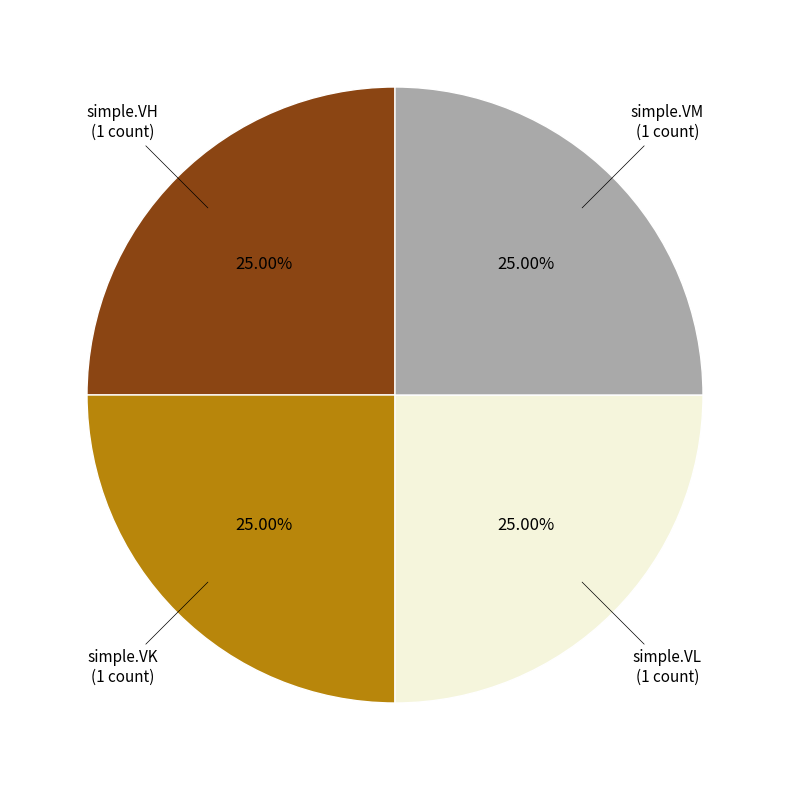

Is there a majority slice in this chart?

No